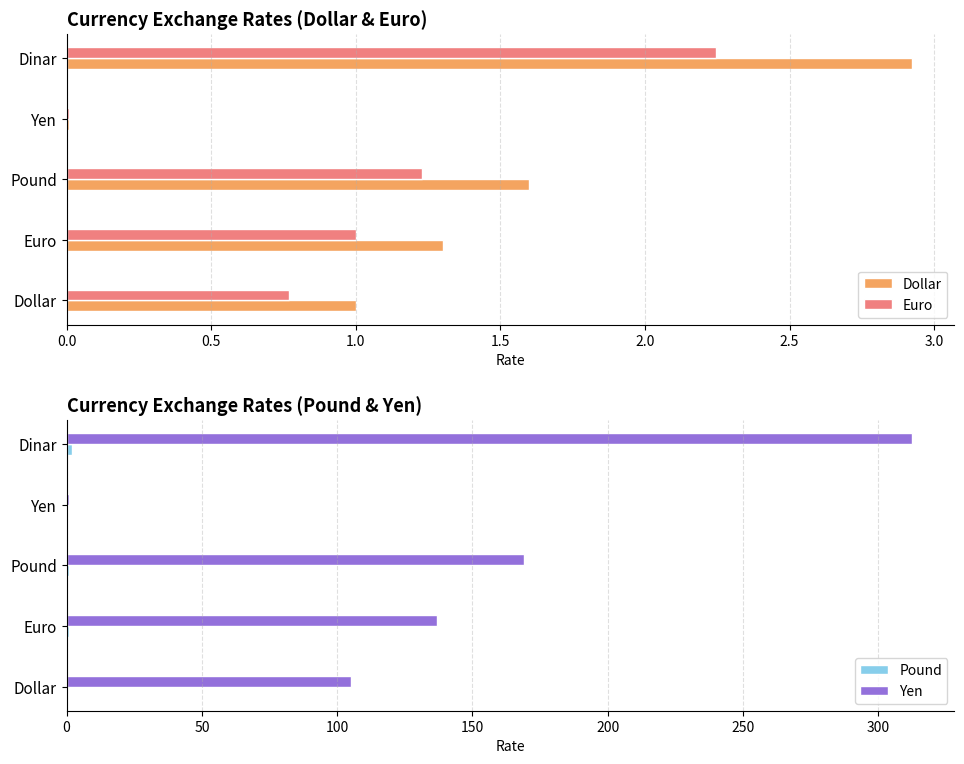

How many categories are shown in the chart?

5